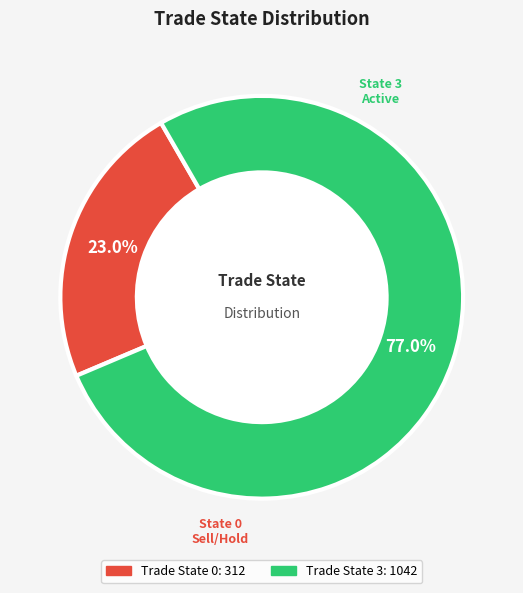

Is there any slice that represents more than half of the pie?

Yes